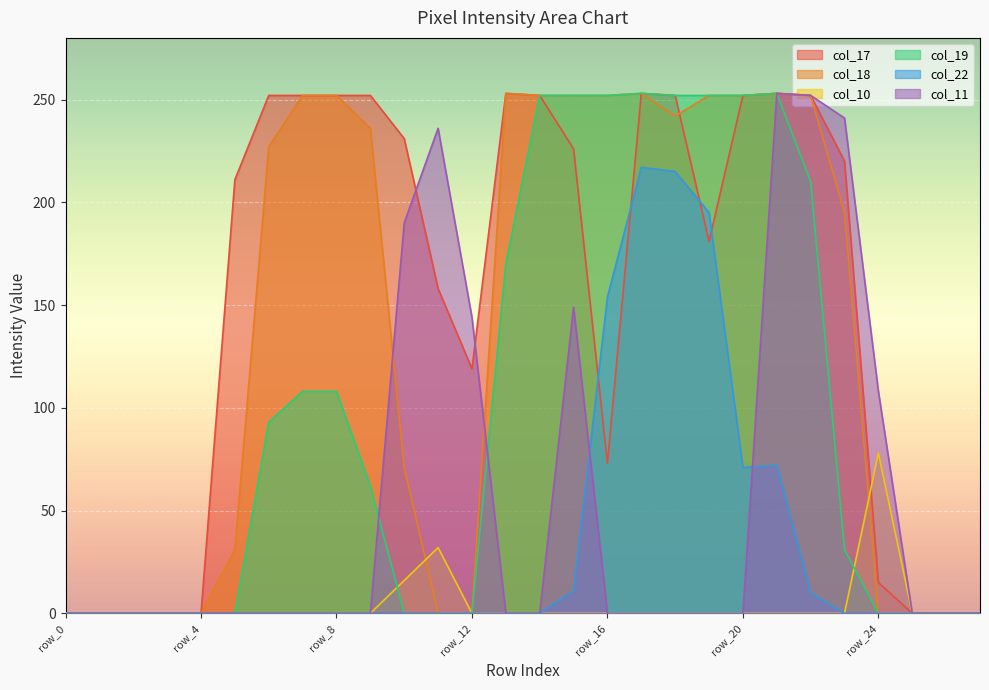

Rank the categories by col_10 value from lowest to highest.

row_0, row_1, row_2, row_3, row_4, row_5, row_6, row_7, row_8, row_9, row_12, row_13, row_14, row_15, row_16, row_17, row_18, row_19, row_20, row_21, row_22, row_23, row_25, row_26, row_27, row_10, row_11, row_24